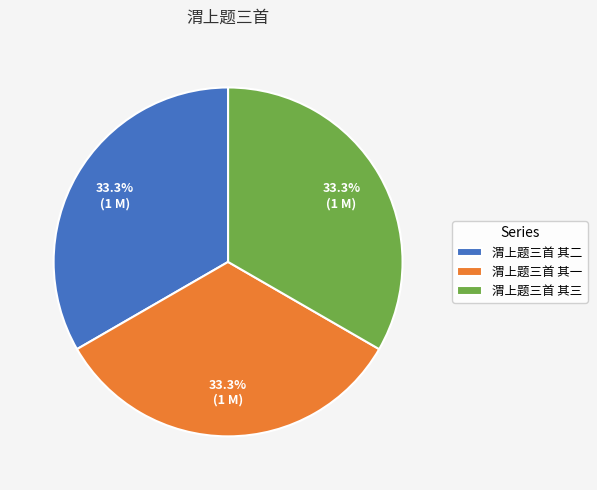

Do 渭上题三首 其一 and 渭上题三首 其二 together represent more than half of the pie?

Yes